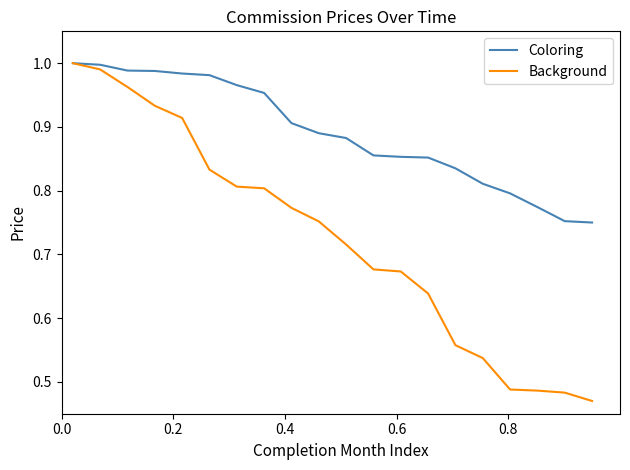

Which series has the largest total across all categories?

Coloring